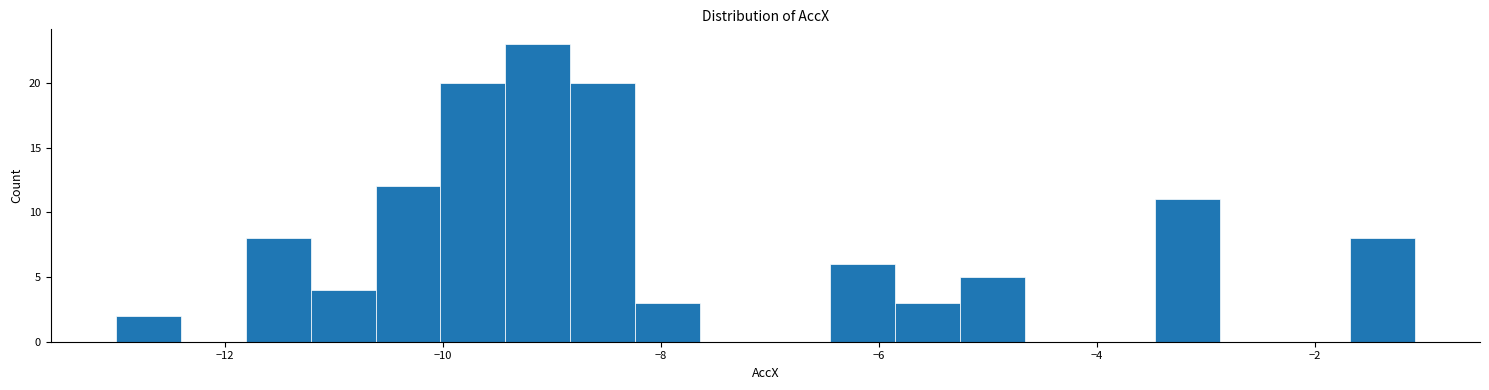

Read against the x-axis, roughly where is the centre of the tallest bar?

-9.2